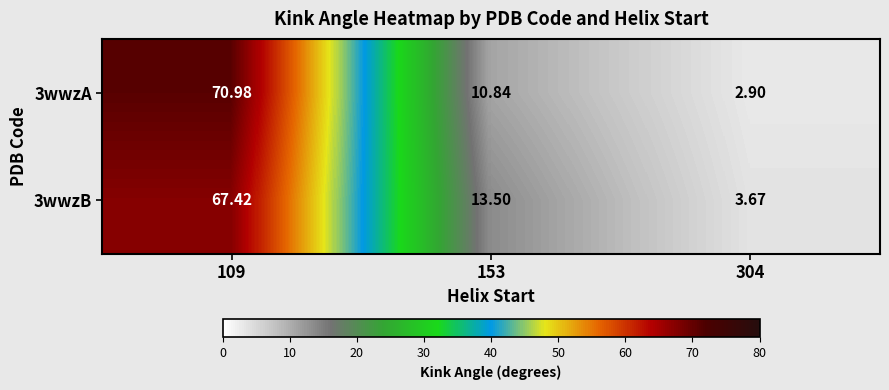

How many data points does each series have?

3